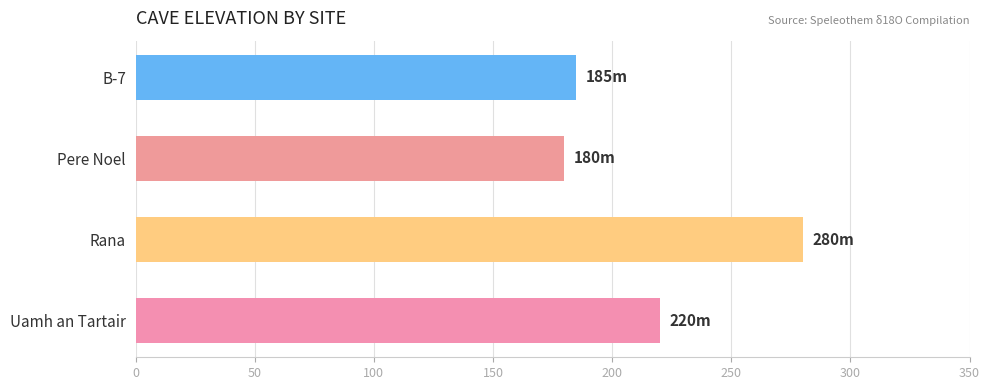

Reading bottom to top, list all the values displayed in this chart.

Uamh an Tartair=220	Rana=280	Pere Noel=180	B-7=185